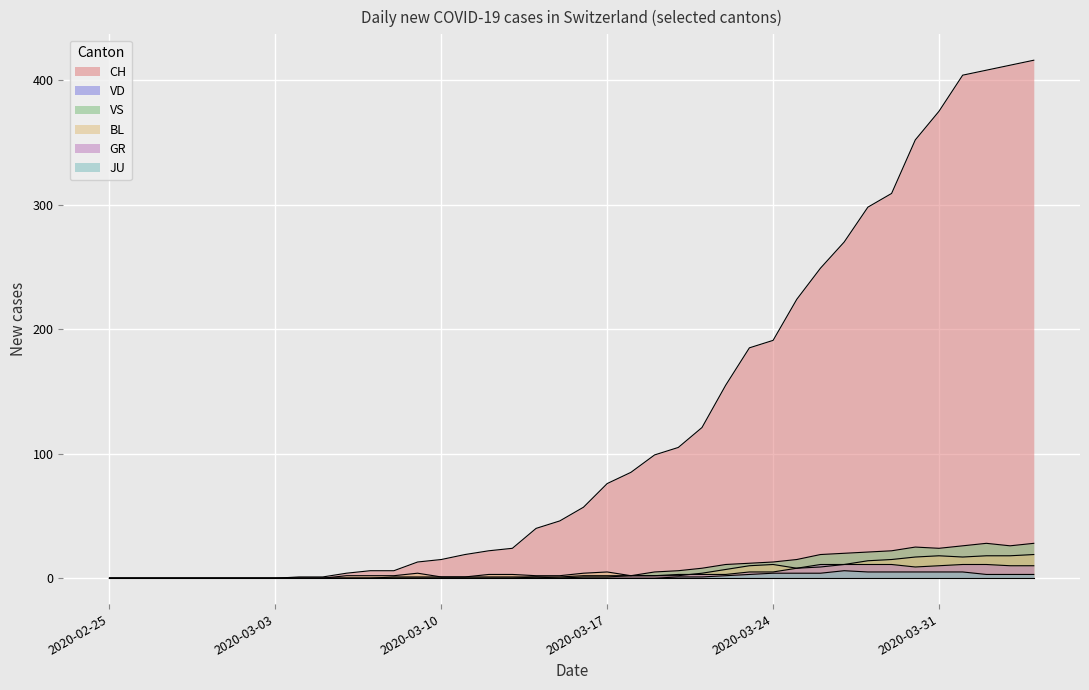

True or false: BL has more than 1 interior local peaks.

True